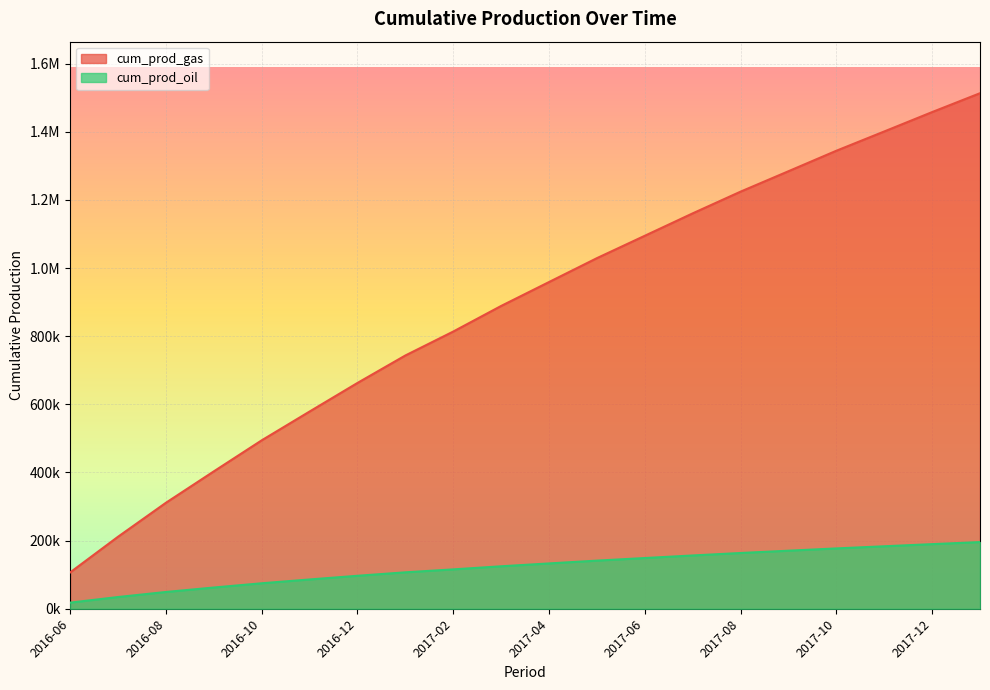

True or false: cum_prod_oil and cum_prod_gas intersect in this chart.

False